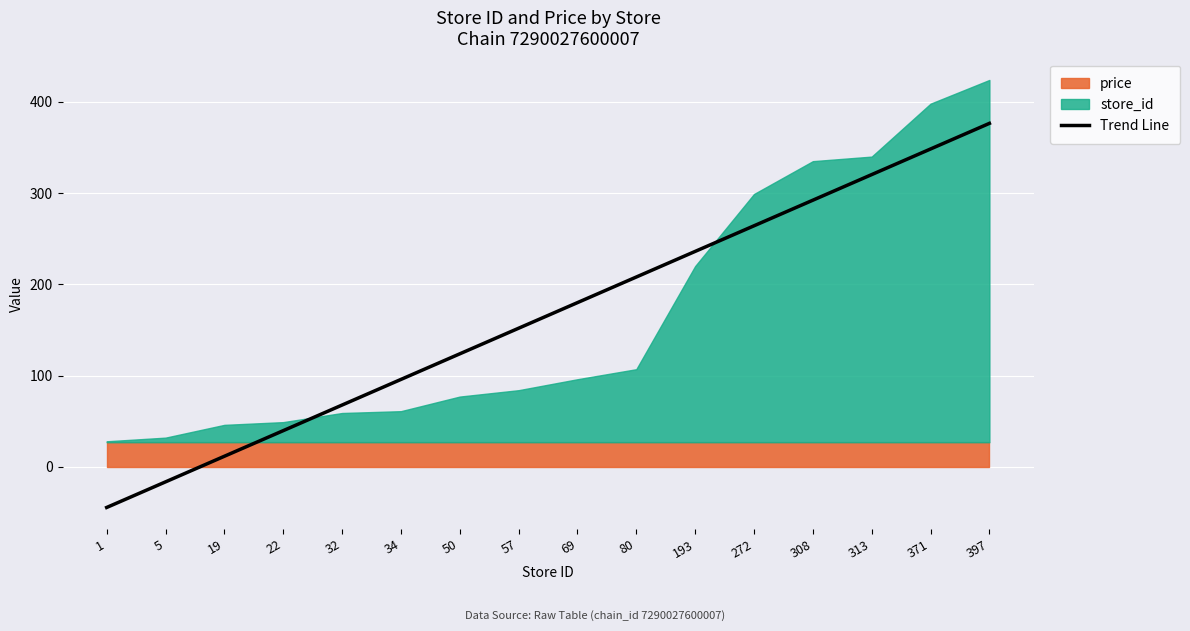

How many values exceed 179?

8